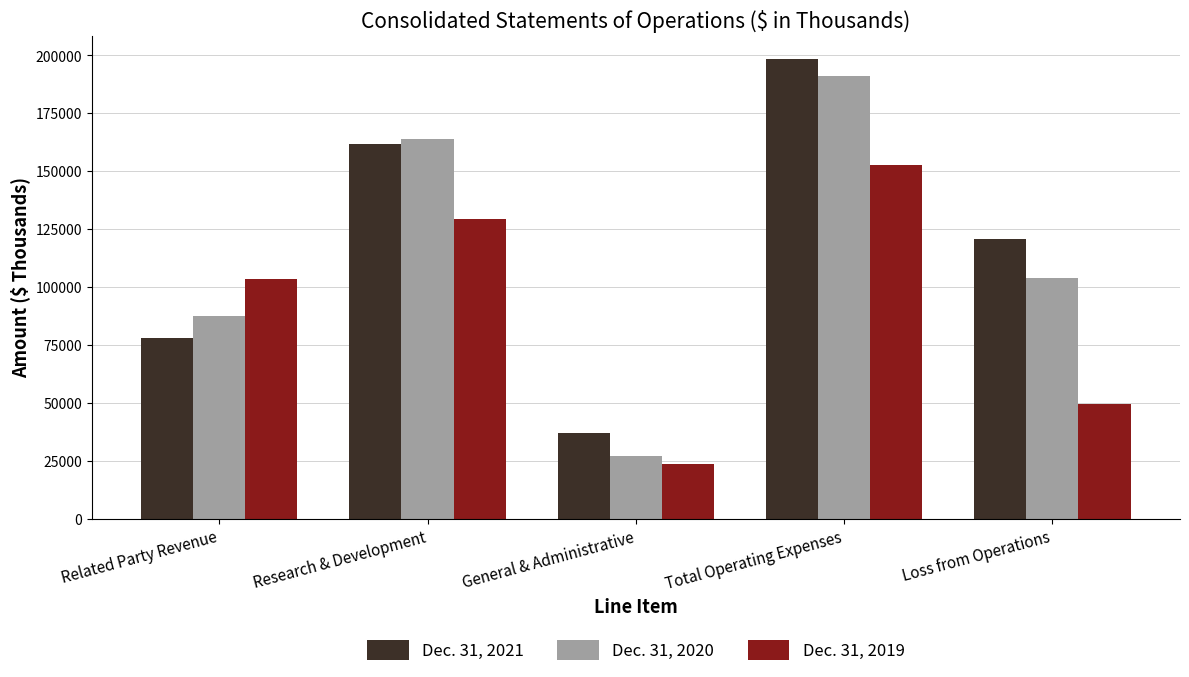

What is the sum of all Dec. 31, 2021 values?

595731